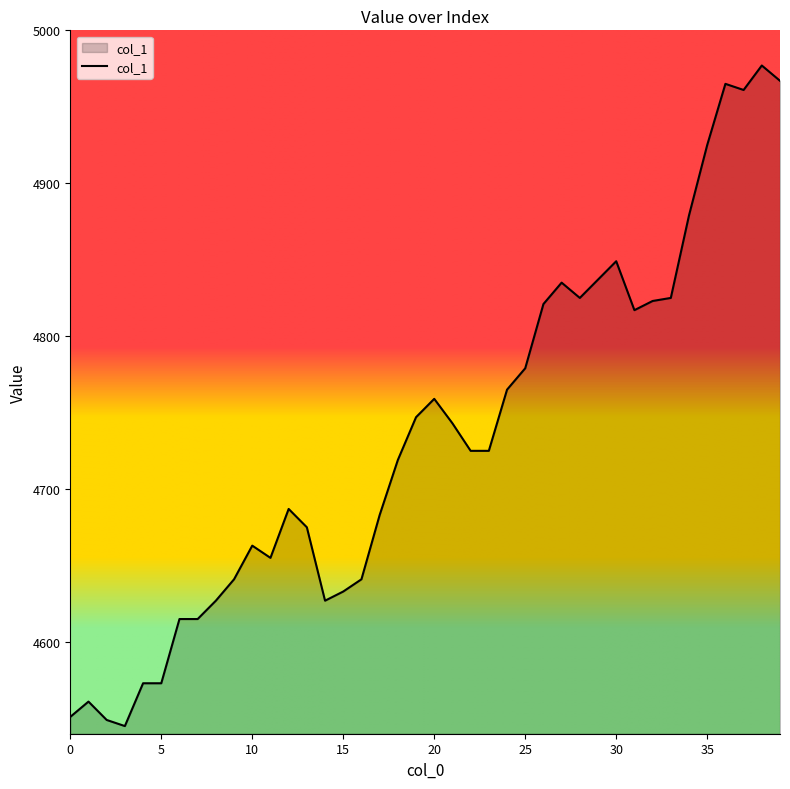

How many series are shown in this chart?

1